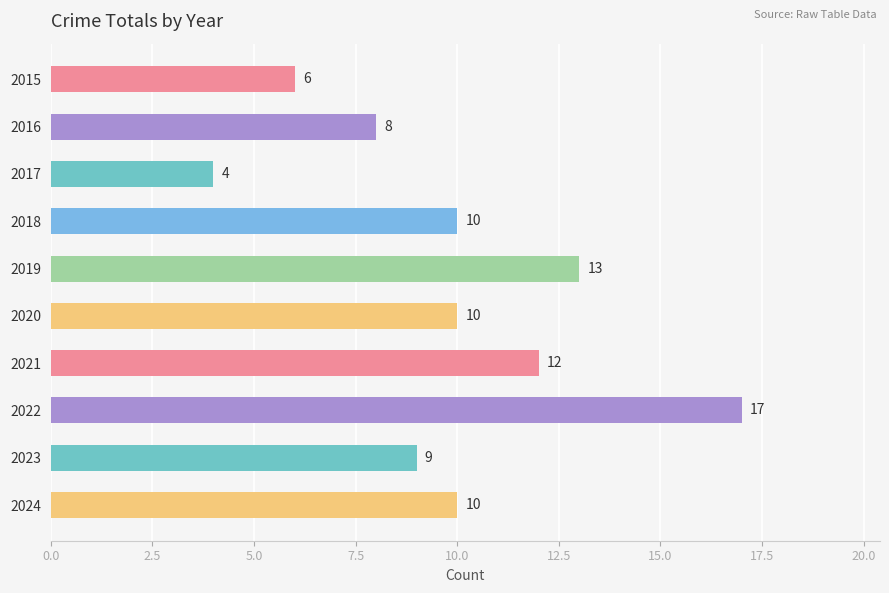

What is the value of the 2nd bar from the top?

8